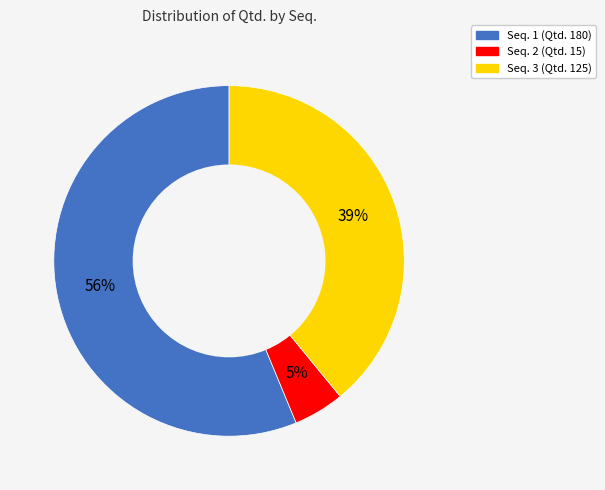

To the nearest percent, what is the average slice percentage?

33%